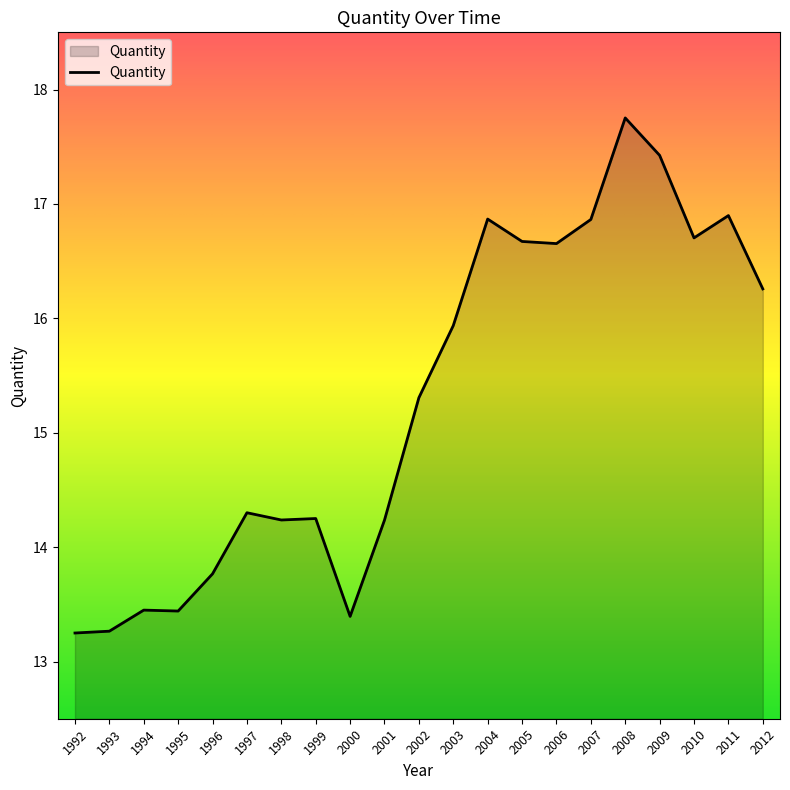

What is the sum of all values?

320.9